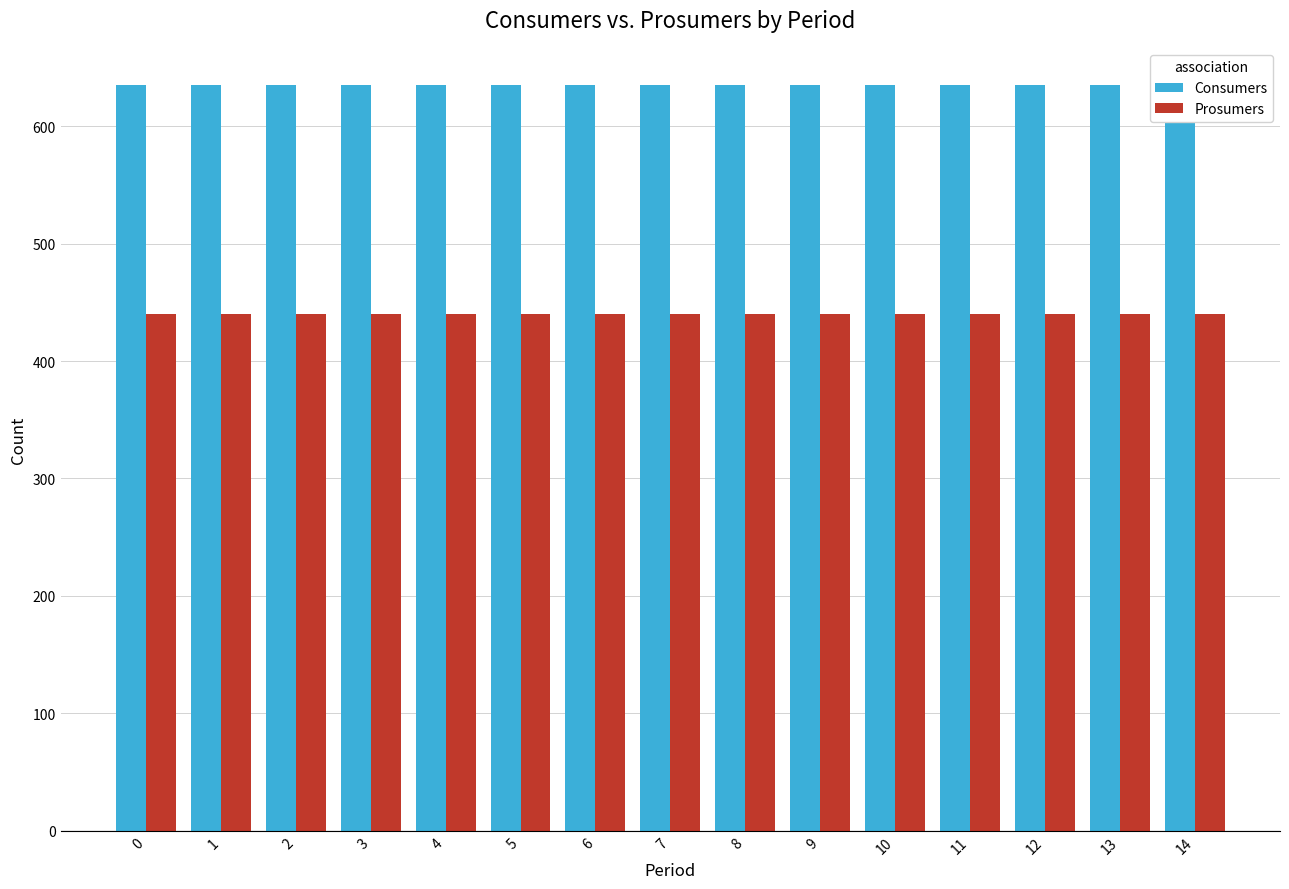

Rank the series by their maximum value, from highest to lowest.

Consumers, Prosumers